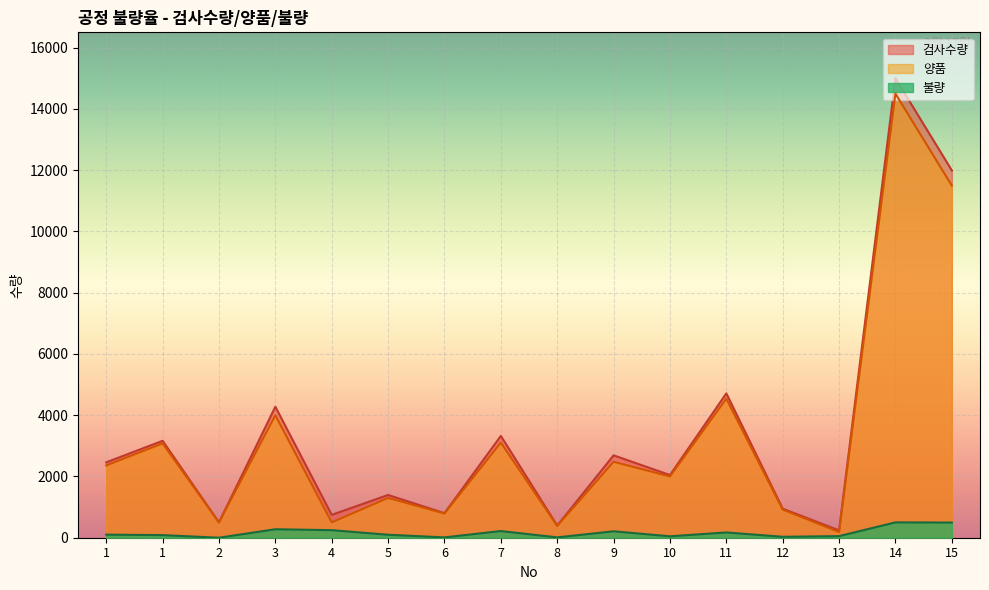

What is the average value of the 불량 series?

160